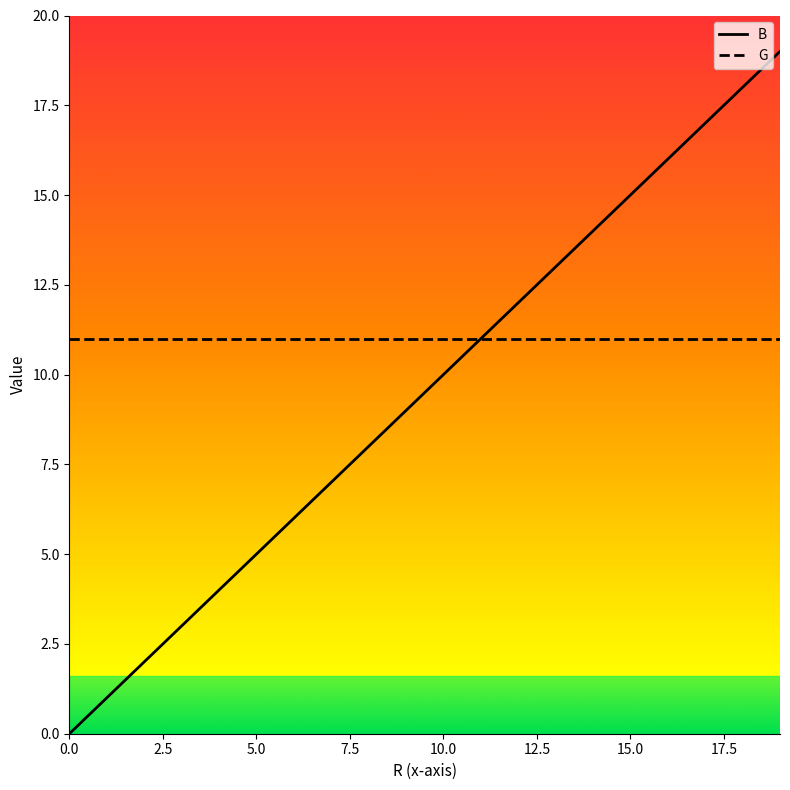

True or false: B and G cross at least once.

False